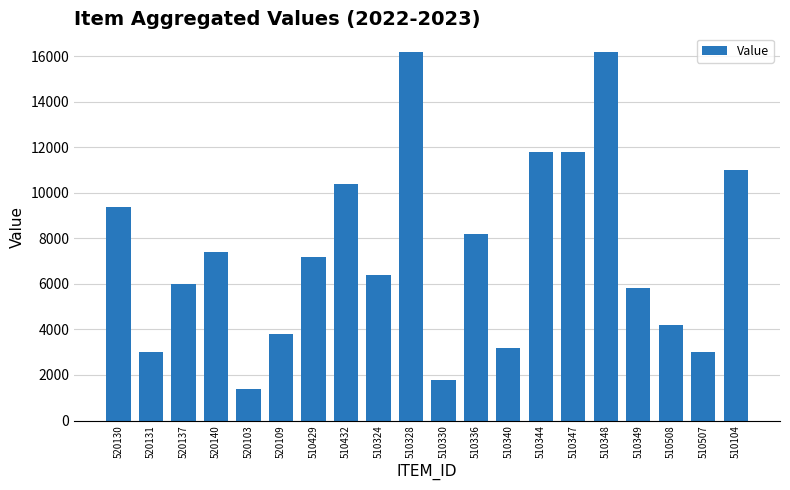

What is the ratio of the value at 520130 to the value at 510104?

0.9